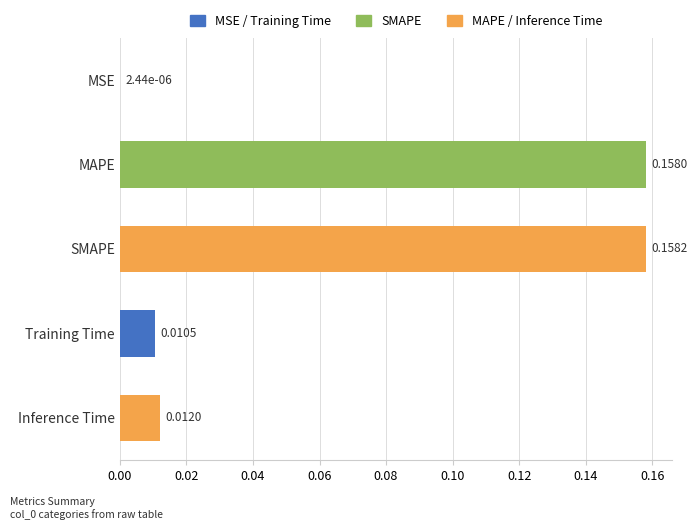

Which category has the highest value across all series?

SMAPE